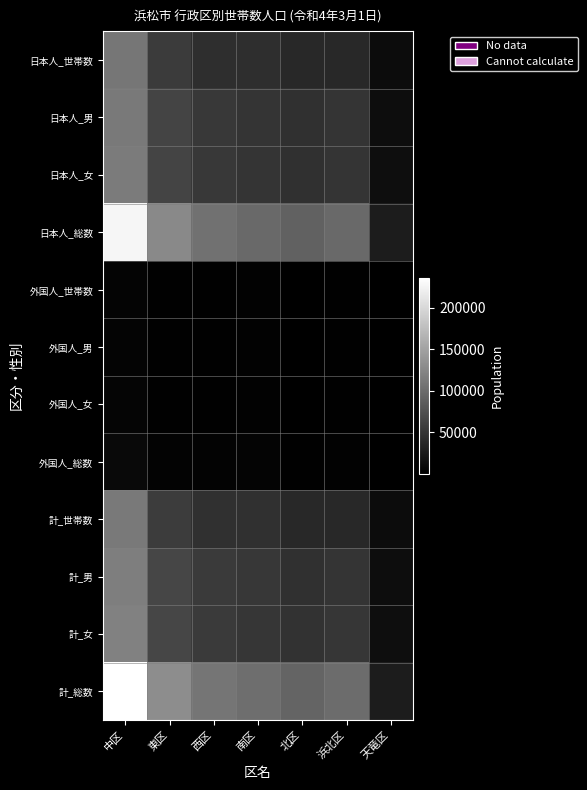

List the series in order of their peak value, lowest first.

外国人_男, 外国人_世帯数, 外国人_女, 外国人_総数, 日本人_世帯数, 日本人_男, 計_世帯数, 日本人_女, 計_男, 計_女, 日本人_総数, 計_総数